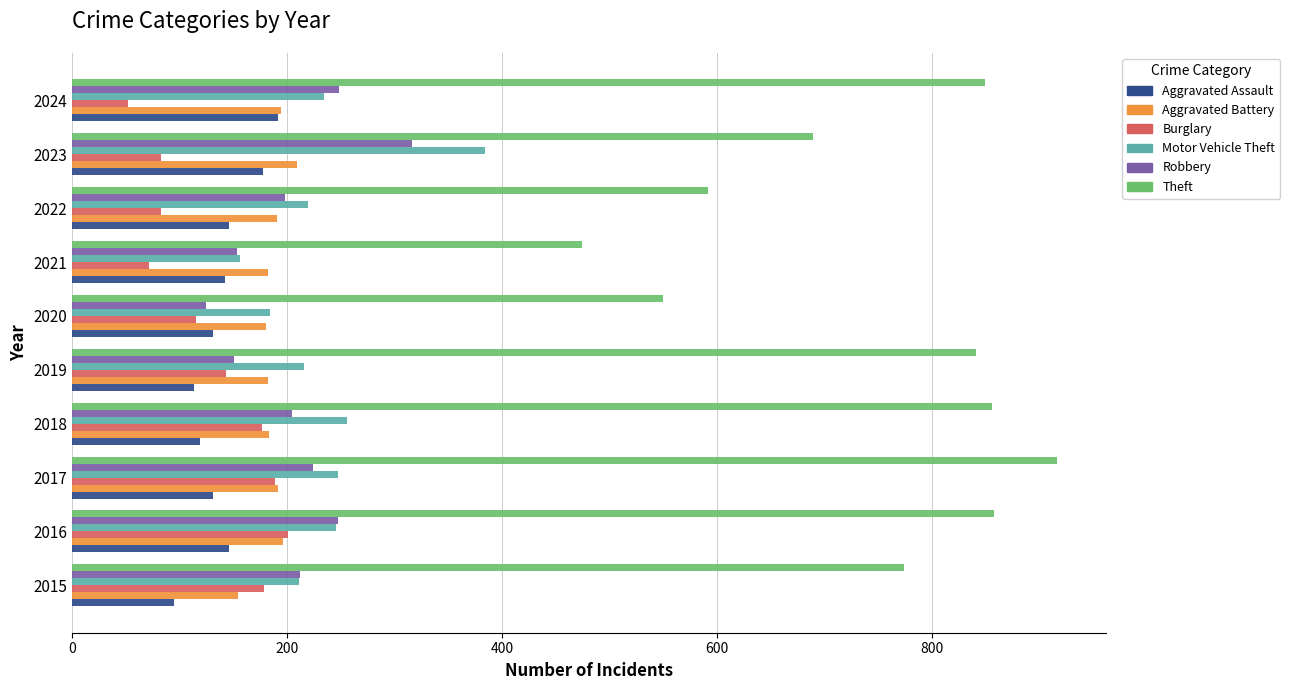

Which series has the largest total across all categories?

Theft